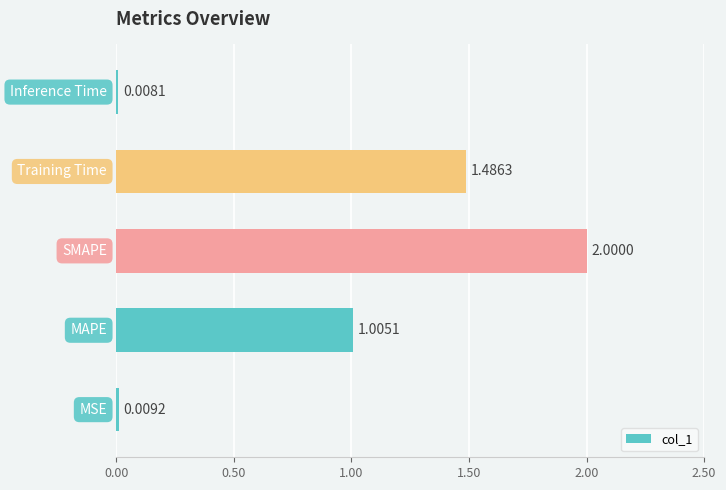

What is the average value?

0.9